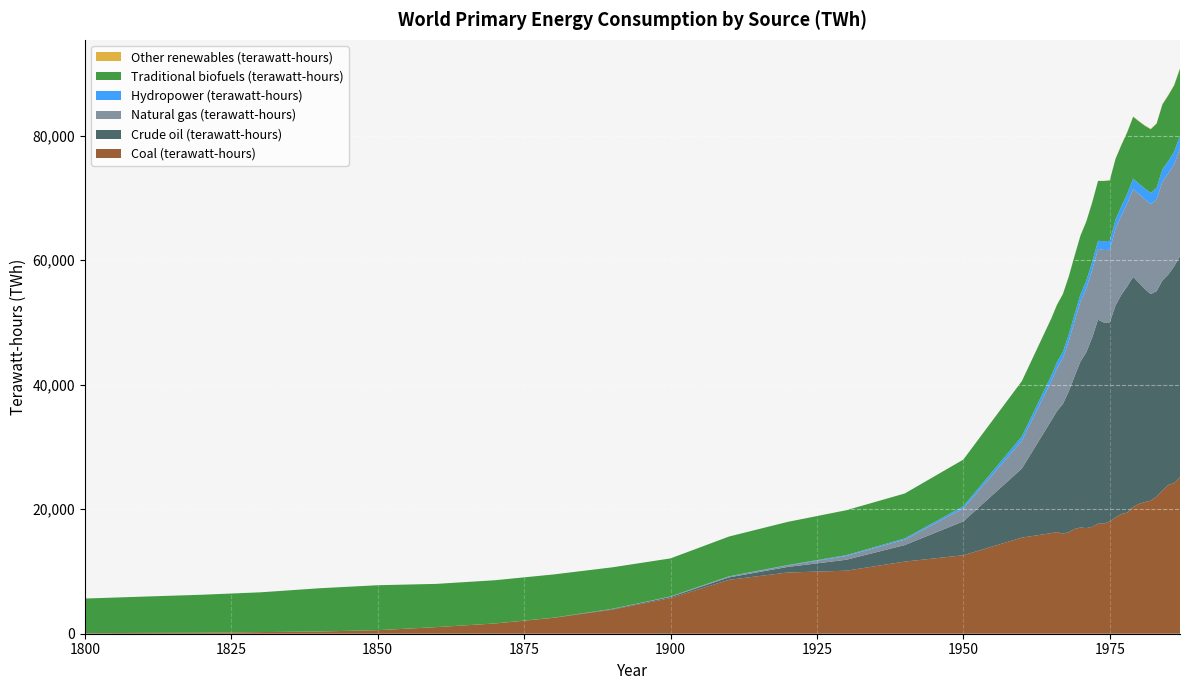

Reading left to right, extract all data points from this chart.

Coal (terawatt-hours): 1800=97.2	1810=127.8	1820=152.8	1830=263.9	1840=355.6	1850=569.4	1860=1061.1	1870=1641.7	1880=2541.7	1890=3855.6	1900=5727.8	1910=8655.6	1920=9833.3	1930=10125.0	1940=11586.1	1950=12602.8	1960=15441.7	1965=16152.0	1966=16332.0	1967=16071.2	1968=16312.6	1969=16826.0	1970=17065.3	1971=16971.0	1972=17161.9	1973=17673.1	1974=17687.8	1975=18031.7	1976=18688.4	1977=19241.5	1978=19456.8	1979=20359.5	1980=20856.5	1981=21148.8	1982=21384.2	1983=22040.2	1984=22997.5	1985=23906.3	1986=24183.0	1987=25145.1
Crude oil (terawatt-hours): 1800=0.0	1810=0.0	1820=0.0	1830=0.0	1840=0.0	1850=0.0	1860=0.0	1870=5.6	1880=33.3	1890=88.9	1900=180.6	1910=397.2	1920=888.9	1930=1755.6	1940=2652.8	1950=5444.4	1960=11097.2	1965=18054.7	1966=19442.2	1967=20830.1	1968=22613.2	1969=24535.0	1970=26649.8	1971=28233.7	1972=30399.2	1973=32775.0	1974=32299.5	1975=31973.2	1976=34065.0	1977=35224.4	1978=36354.3	1979=36953.1	1980=35506.3	1981=34228.9	1982=33177.9	1983=32981.3	1984=33746.5	1985=33792.8	1986=34819.3	1987=35532.1
Natural gas (terawatt-hours): 1800=0.0	1810=0.0	1820=0.0	1830=0.0	1840=0.0	1850=0.0	1860=0.0	1870=0.0	1880=0.0	1890=33.3	1900=63.9	1910=141.7	1920=233.3	1930=602.8	1940=875.0	1950=2091.7	1960=4472.2	1965=6306.4	1966=6871.7	1967=7377.5	1968=8046.5	1969=8835.6	1970=9614.4	1971=10289.9	1972=10858.6	1973=11374.0	1974=11652.6	1975=11657.6	1976=12350.9	1977=12756.9	1978=13291.7	1979=14122.0	1980=14238.3	1981=14395.9	1982=14473.2	1983=14706.1	1984=15912.4	1985=16263.1	1986=16421.4	1987=17289.2
Hydropower (terawatt-hours): 1800=0.0	1810=0.0	1820=0.0	1830=0.0	1840=0.0	1850=0.0	1860=0.0	1870=0.0	1880=0.0	1890=13.9	1900=16.7	1910=33.3	1920=63.9	1930=130.6	1940=191.7	1950=333.3	1960=688.9	1965=919.8	1966=986.3	1967=1009.2	1968=1059.1	1969=1122.4	1970=1174.6	1971=1221.6	1972=1276.8	1973=1292.8	1974=1419.0	1975=1440.5	1976=1435.2	1977=1472.6	1978=1588.7	1979=1667.6	1980=1698.6	1981=1725.2	1982=1796.9	1983=1879.3	1984=1941.1	1985=1979.6	1986=2006.7	1987=2034.5
Traditional biofuels (terawatt-hours): 1800=5555.6	1810=5833.3	1820=6111.1	1830=6388.9	1840=6944.4	1850=7222.2	1860=6944.4	1870=6944.4	1880=6944.4	1890=6666.7	1900=6111.1	1910=6388.9	1920=6944.4	1930=7222.2	1940=7222.2	1950=7500.0	1960=8888.9	1965=9162.5	1966=9218.2	1967=9274.2	1968=9330.6	1969=9387.4	1970=9444.4	1971=9498.6	1972=9553.0	1973=9607.8	1974=9662.9	1975=9718.3	1976=9774.0	1977=9830.0	1978=9886.3	1979=9943.0	1980=10000.0	1981=10105.9	1982=10213.0	1983=10321.1	1984=10430.4	1985=10540.9	1986=10652.6	1987=10765.4
Other renewables (terawatt-hours): 1800=0.0	1810=0.0	1820=0.0	1830=0.0	1840=0.0	1850=0.0	1860=0.0	1870=0.0	1880=0.0	1890=0.0	1900=0.0	1910=0.0	1920=0.0	1930=0.0	1940=0.0	1950=0.0	1960=0.0	1965=18.0	1966=19.8	1967=20.0	1968=22.1	1969=23.3	1970=25.7	1971=27.9	1972=29.9	1973=32.1	1974=34.0	1975=34.5	1976=38.5	1977=40.6	1978=43.0	1979=46.2	1980=49.4	1981=53.2	1982=61.4	1983=68.0	1984=76.0	1985=77.8	1986=85.6	1987=91.6